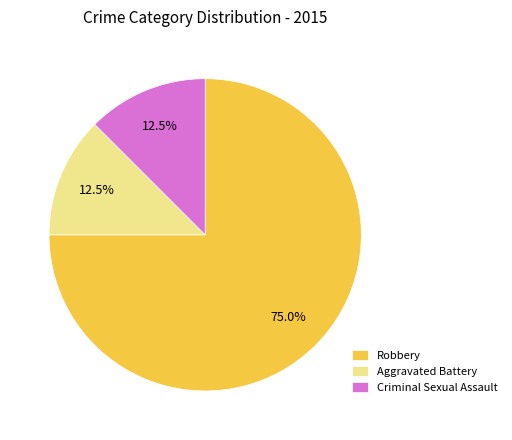

Which category has the biggest portion of the pie?

Robbery